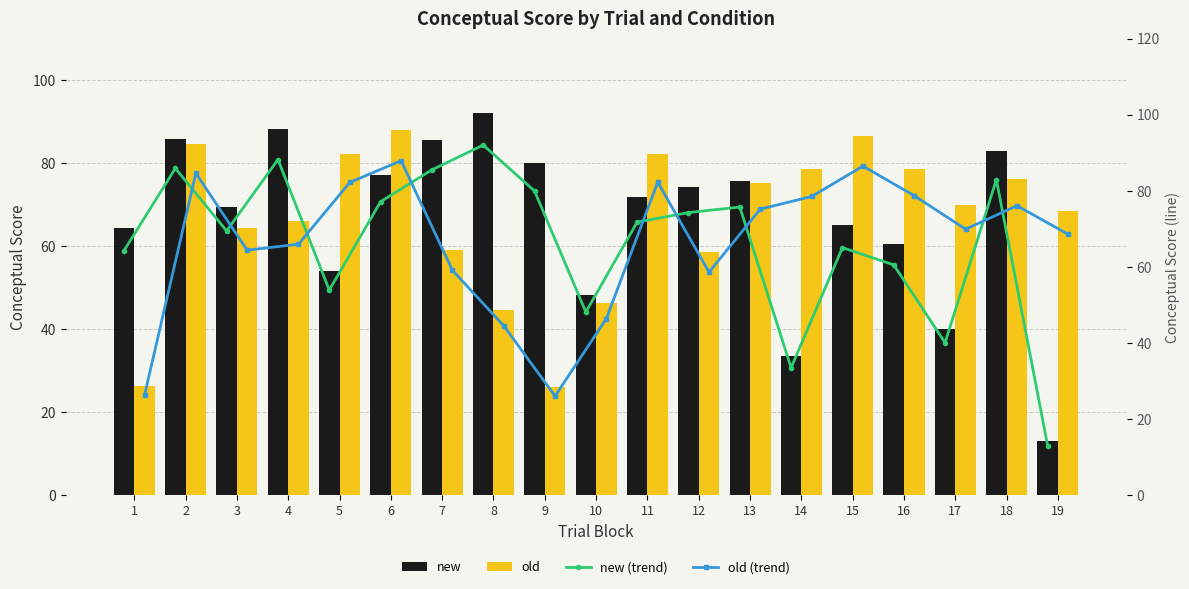

What is the spread (max minus min) of values at 18?

6.9